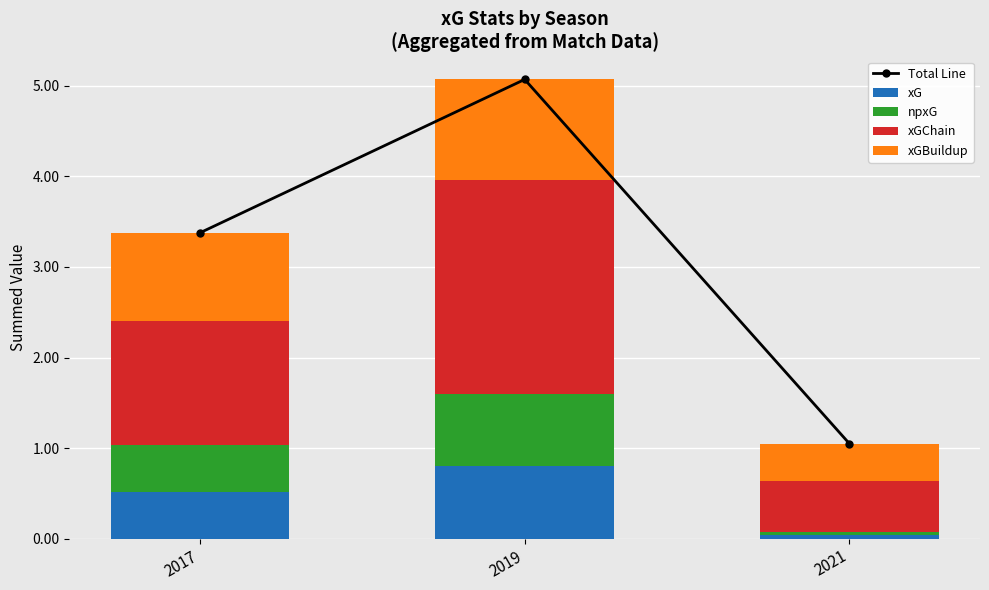

Where is xG nearest to the value 0?

2021